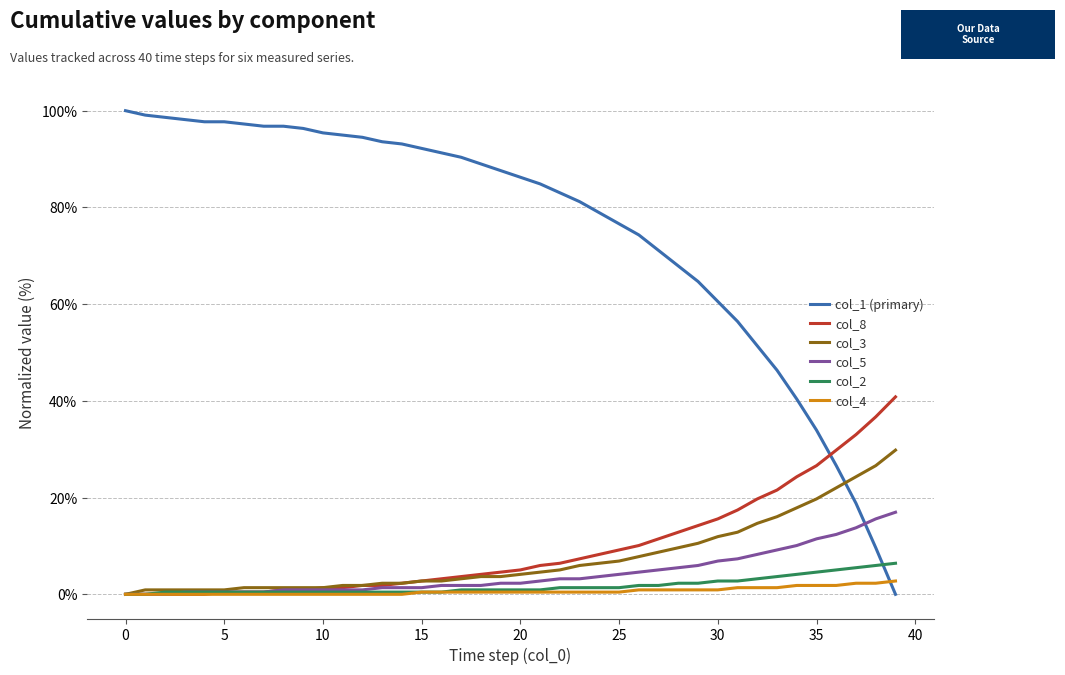

Which series has the largest total across all categories?

col_1 (primary)